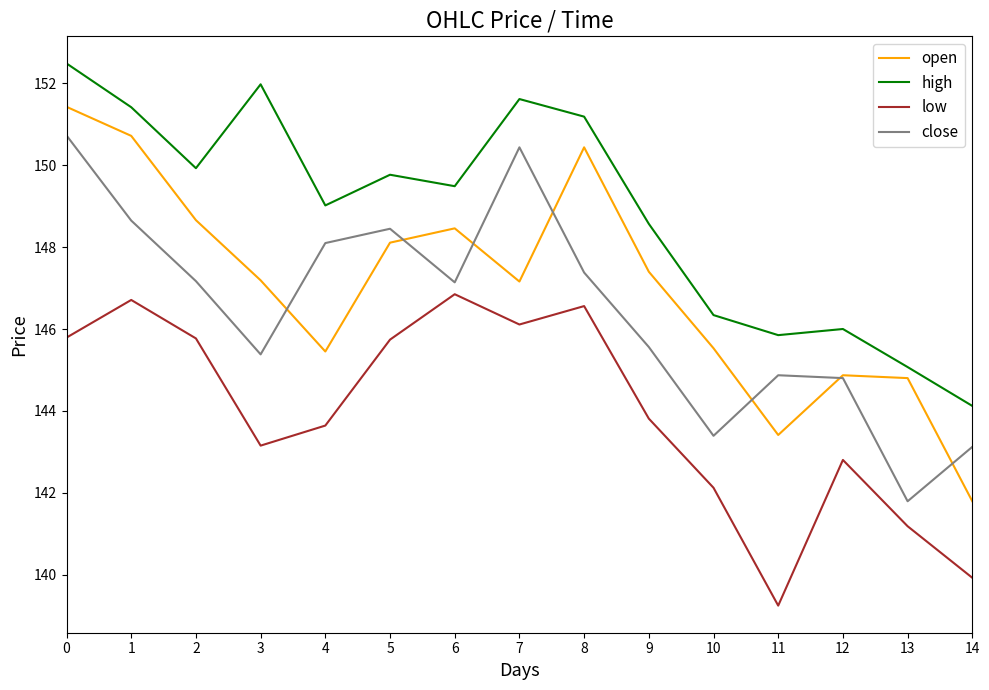

The value of open at 4 is 55.9. True or false?

False